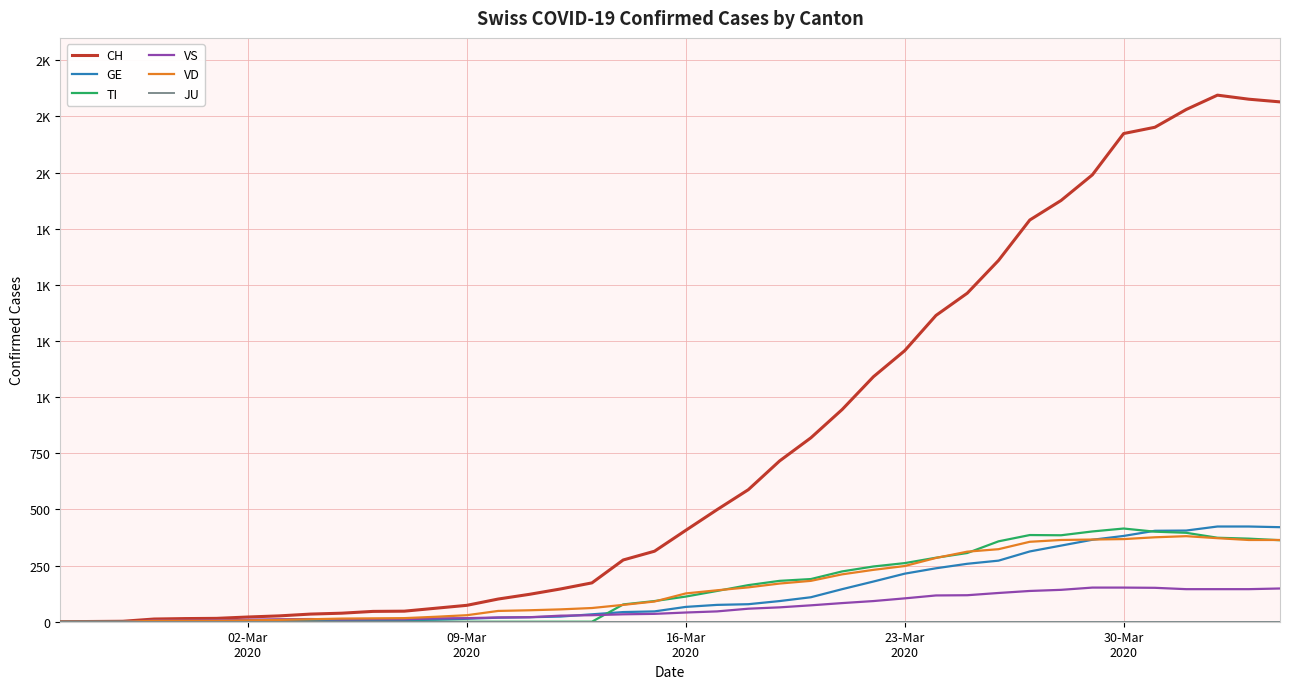

Does the chart have visible grid lines?

Yes